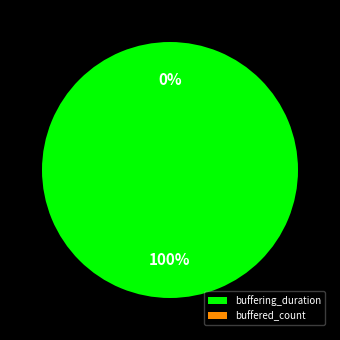

Which category has the biggest portion of the pie?

buffering_duration